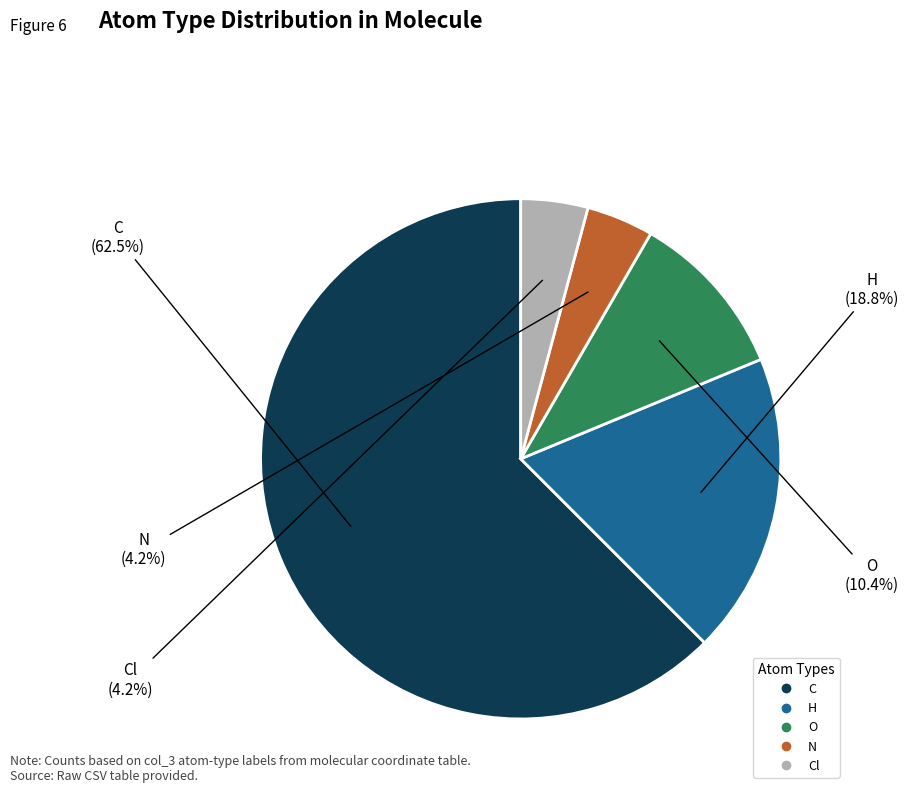

Is there any slice that represents more than half of the pie?

Yes